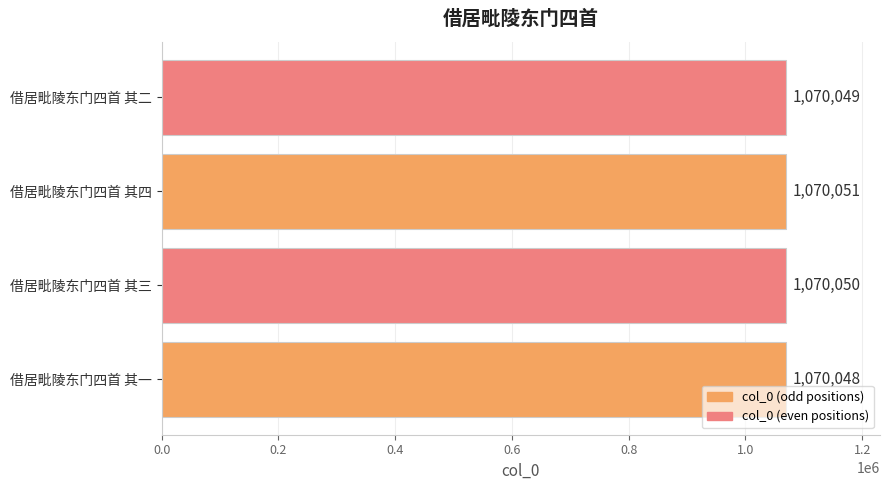

What is the ratio of the value at 借居毗陵东门四首 其一 to the value at 借居毗陵东门四首 其四?

1.0